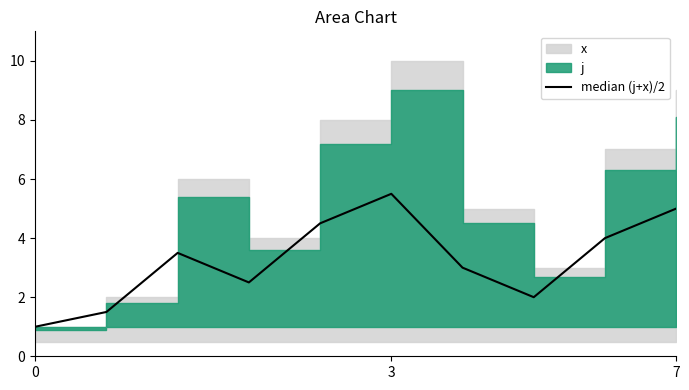

True or false: there are more than 2 points higher than both neighbors.

False